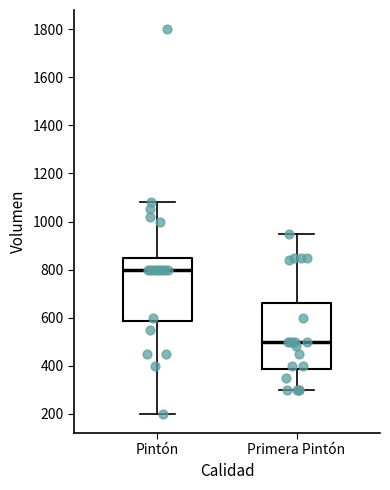

Which box has the lowest median line?

Primera Pintón